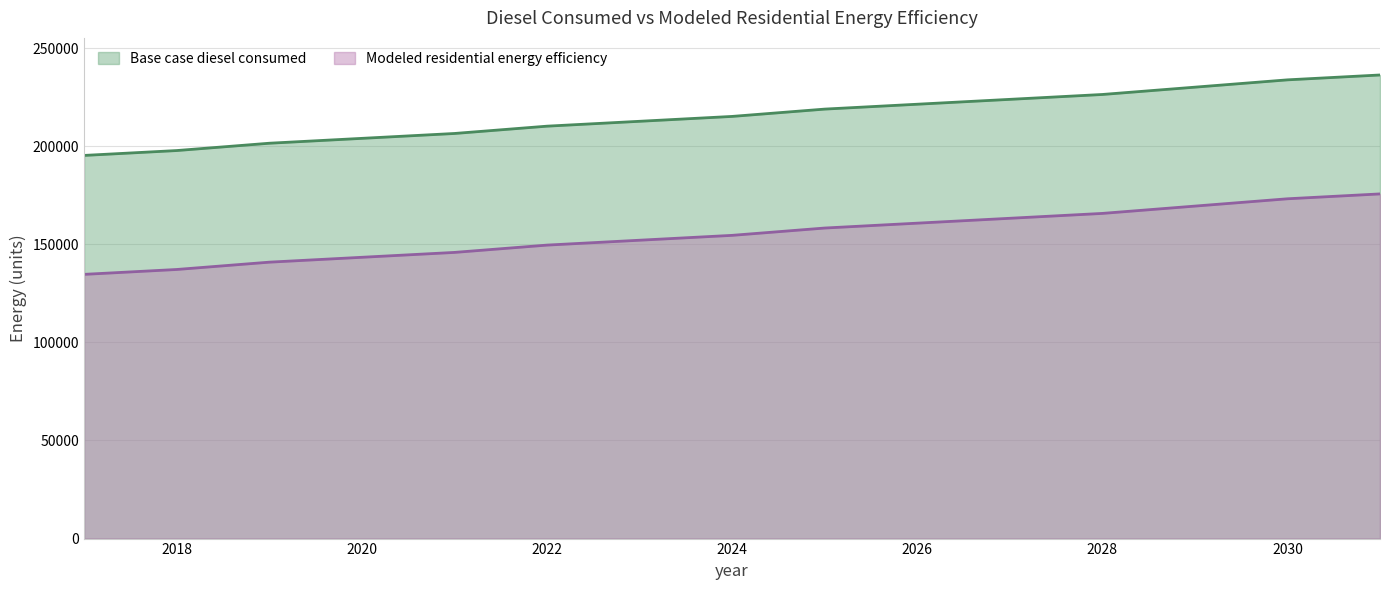

What is the difference between the maximum and second lowest values in the Modeled residential energy efficiency series?

38519.2